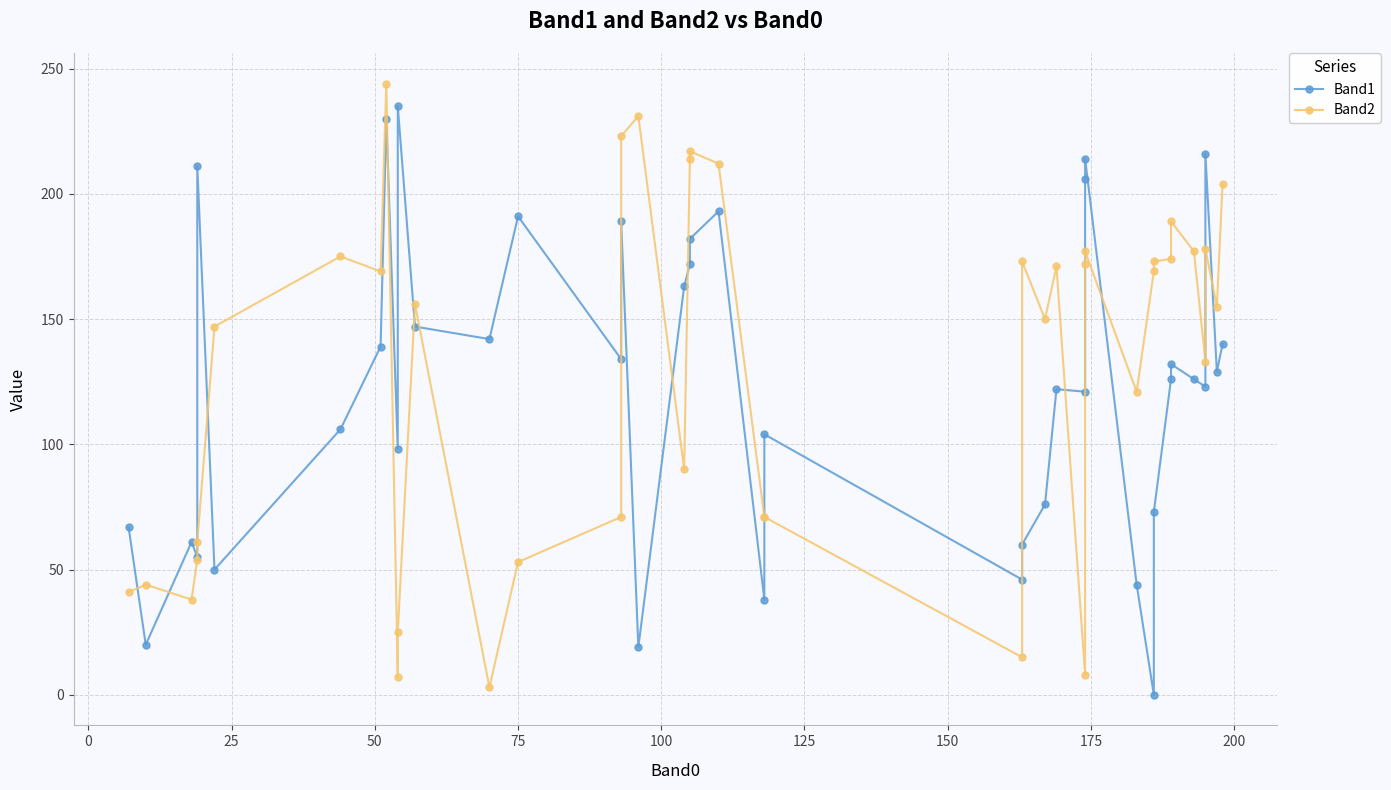

List the series in order of their overall mean, lowest first.

Band1, Band2